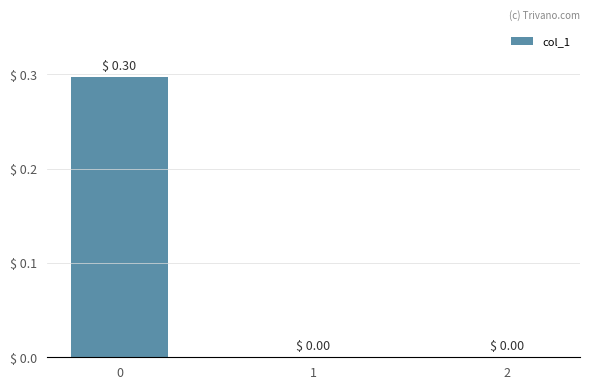

Count the number of data series in this chart.

1